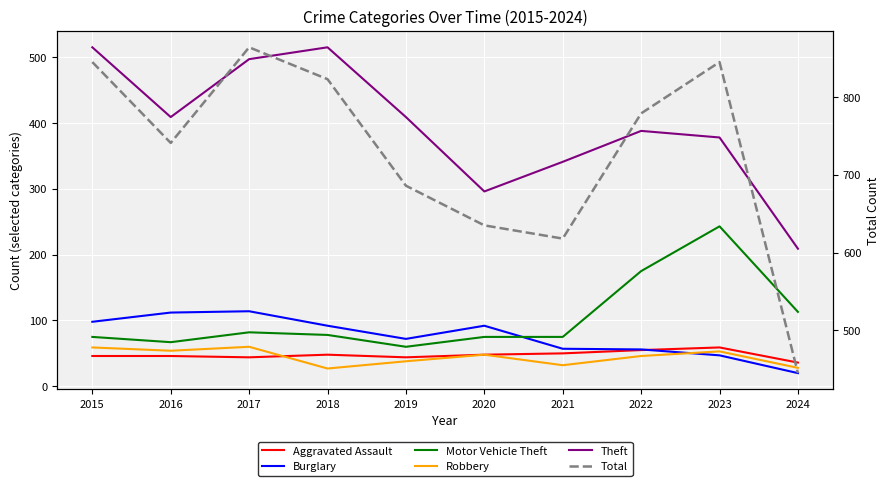

What is the minimum value shown in the chart?

20